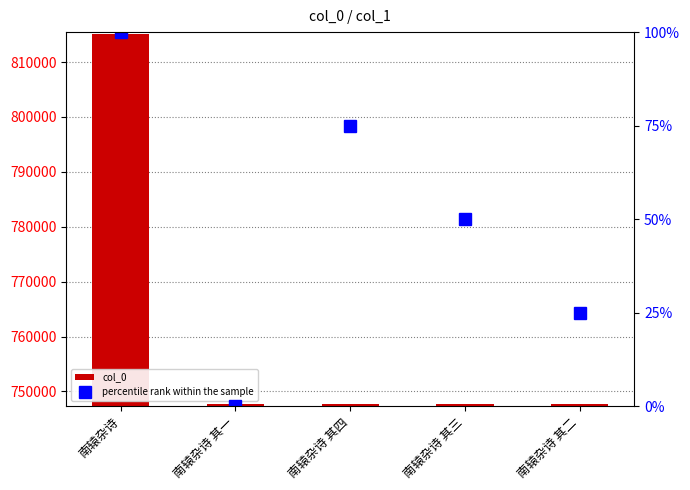

Rank the series by their average value, from highest to lowest.

col_0, percentile rank within the sample